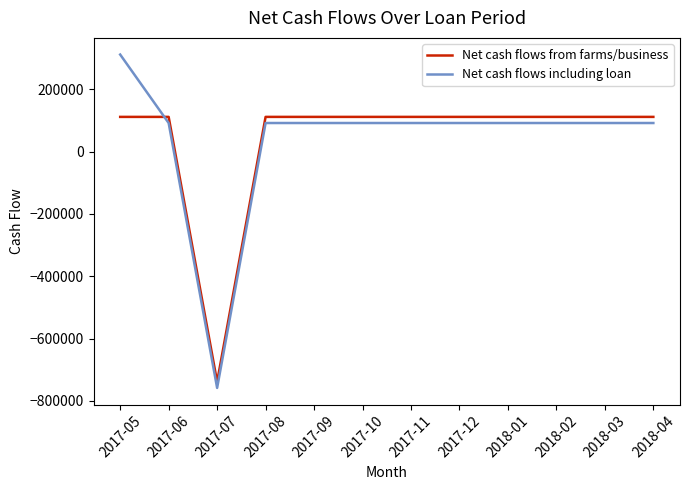

Reading left to right, extract all data points from this chart.

Net cash flows from farms/business: 111522.5	111522.5	-738477.5	111522.5	111522.5	111522.5	111522.5	111522.5	111522.5	111522.5	111522.5	111522.5
Net cash flows including loan: 311522.5	91855.8	-758144.2	91855.8	91855.8	91855.8	91855.8	91855.8	91855.8	91855.8	91855.8	91855.8